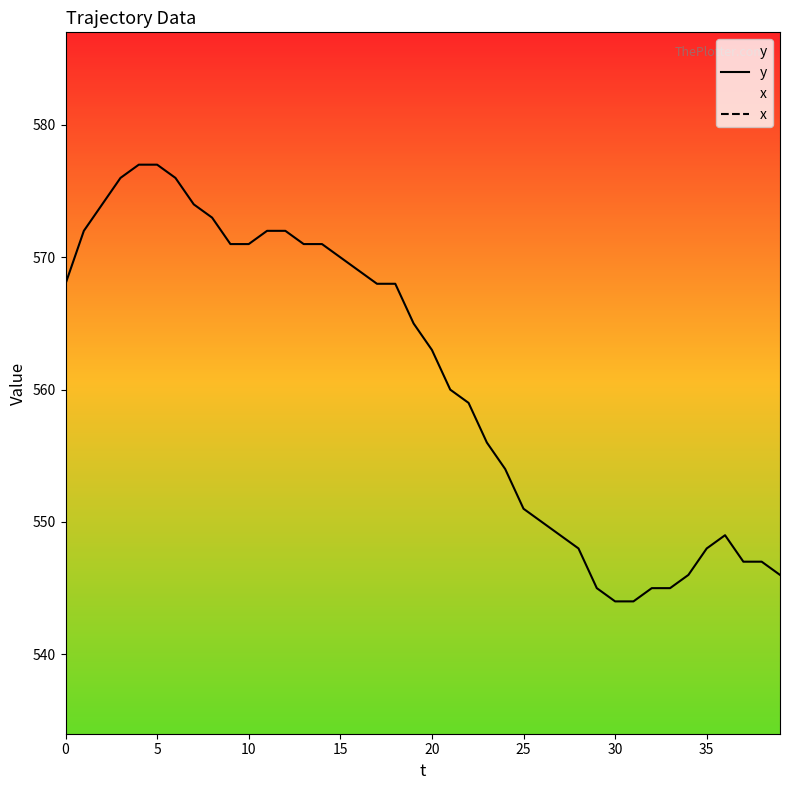

Is it true that y equals 544 at 30?

True